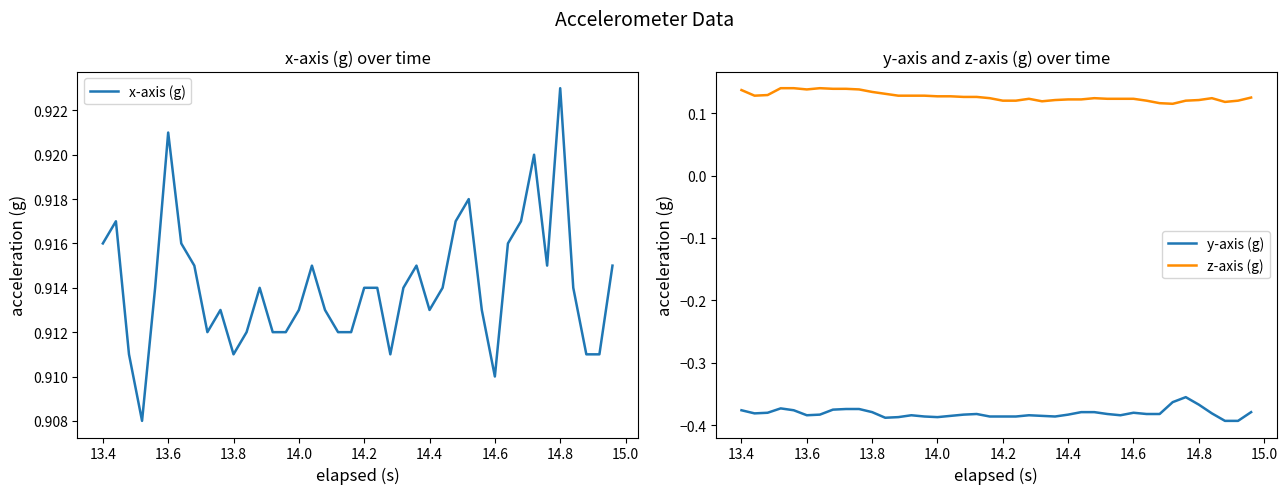

How many distinct data groups are displayed?

3